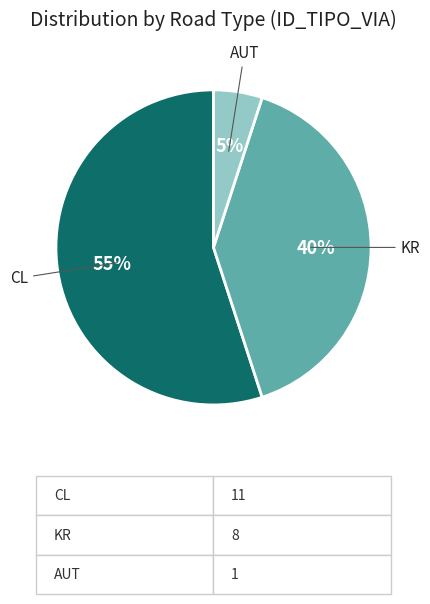

To the nearest percent, what is the difference between the AUT and CL slice percentages?

50%